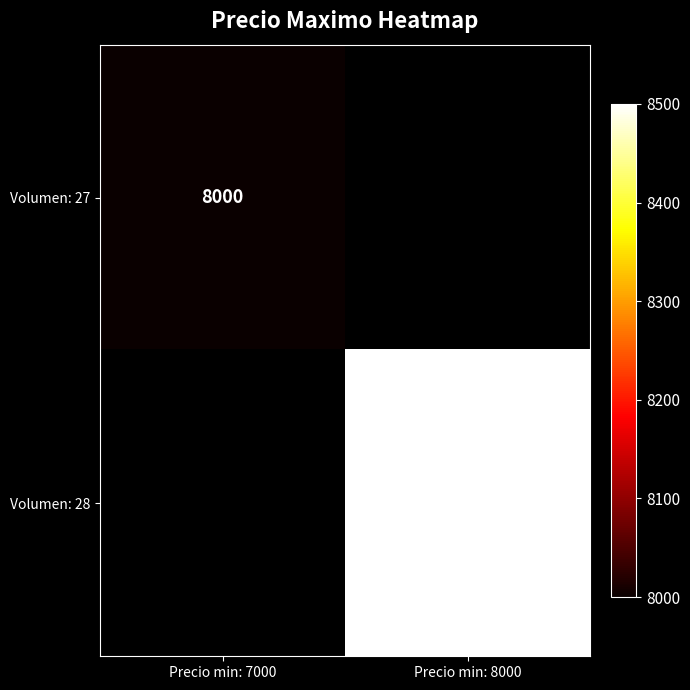

What is the smallest value displayed?

8000.0